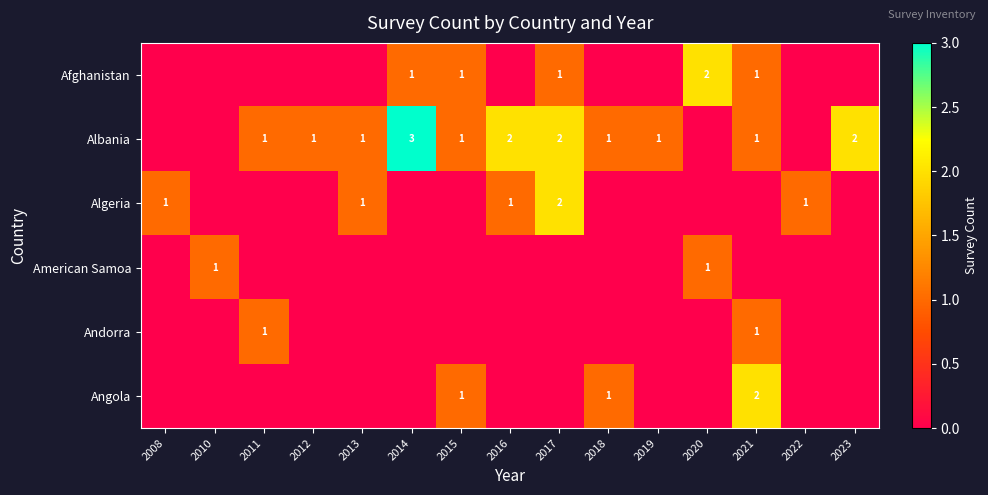

The value of Afghanistan at 2020 is 2. True or false?

True